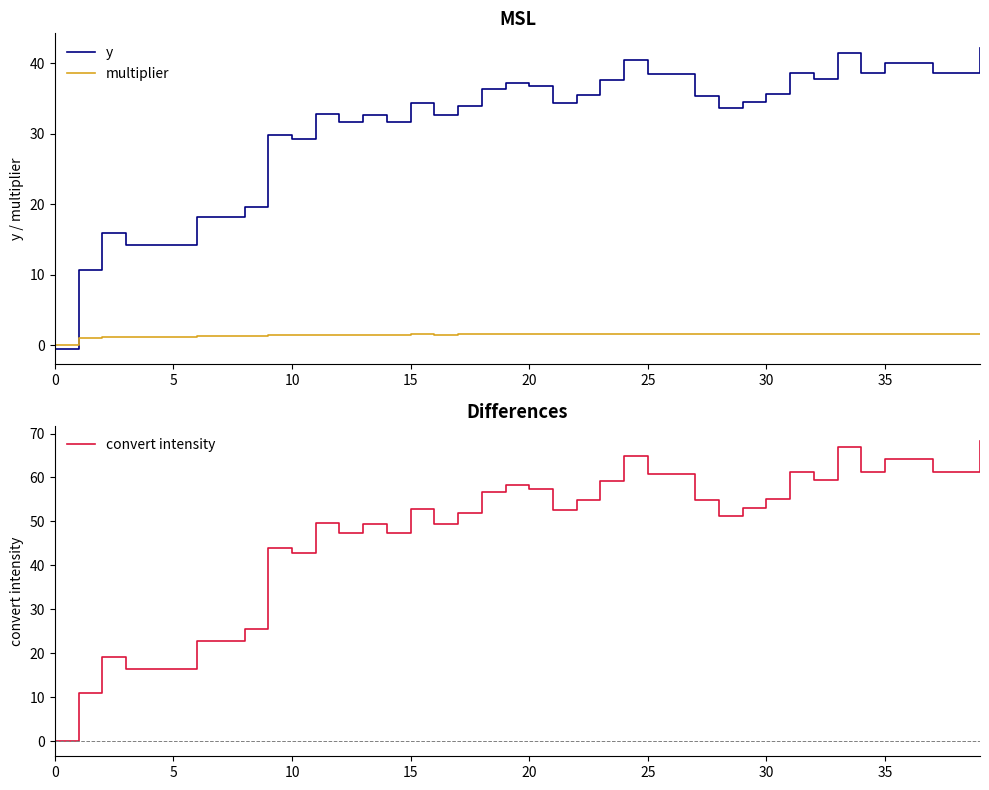

List the series in order of their peak value, lowest first.

multiplier, y, convert intensity